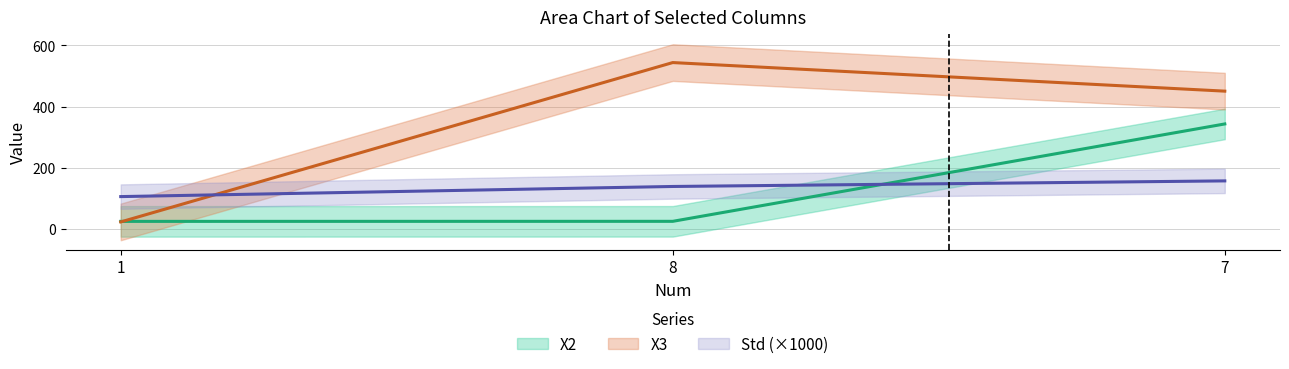

Reading right to left, extract all data points from this chart.

X2: 343.2	24.4	24.3
X3: 450.5	544.0	22.5
Std: 156.8	138.5	105.4